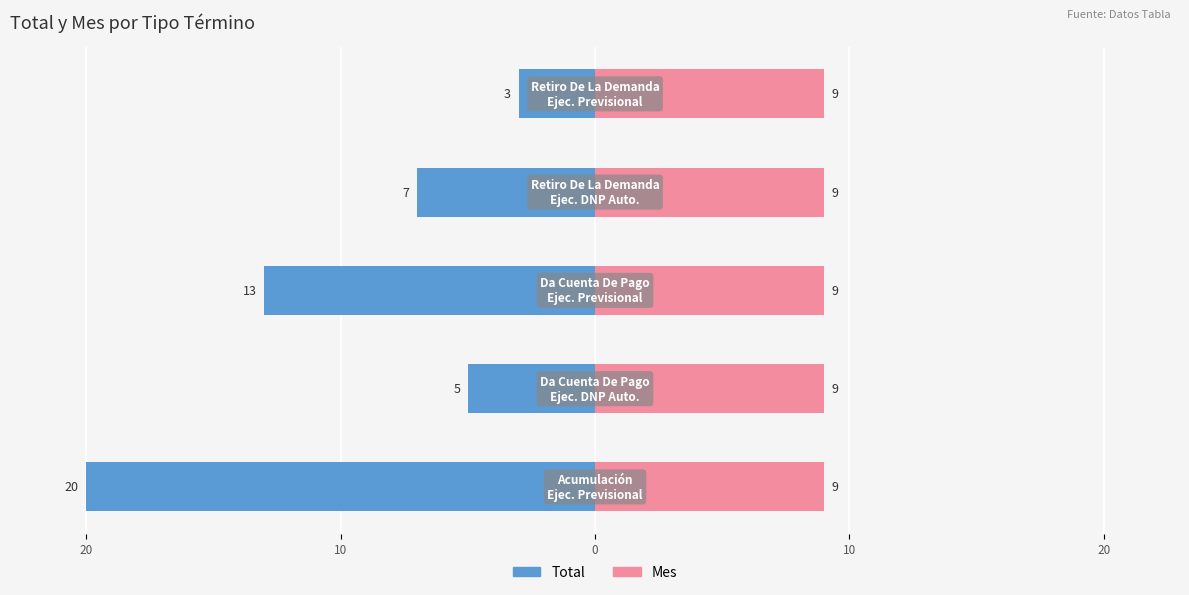

How many values in the Total series exceed -7?

2